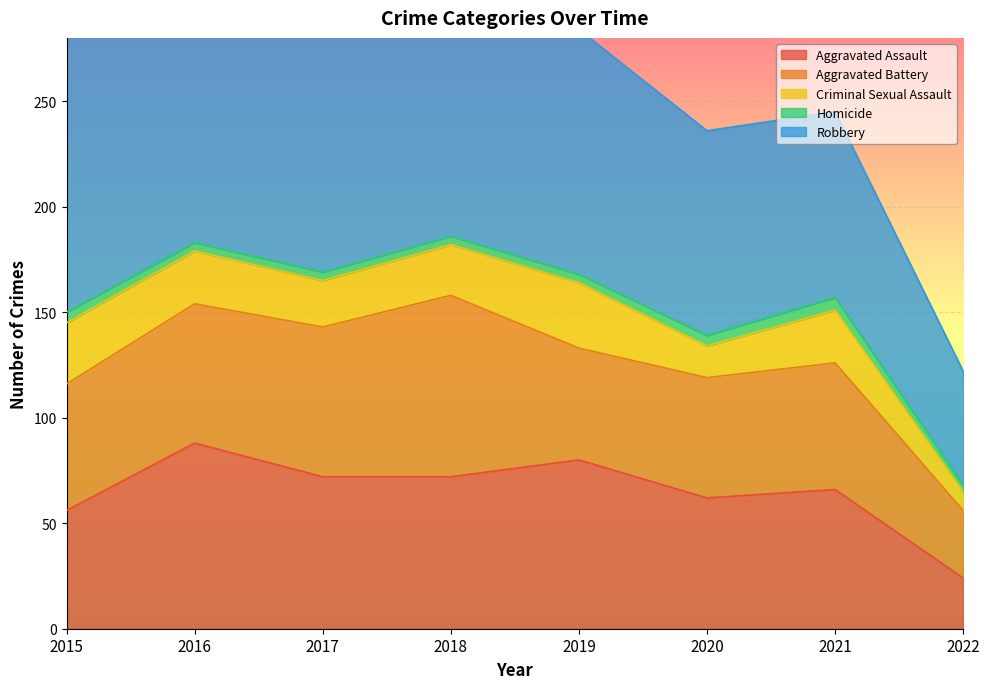

True or false: Robbery and Aggravated Battery cross at least once.

False